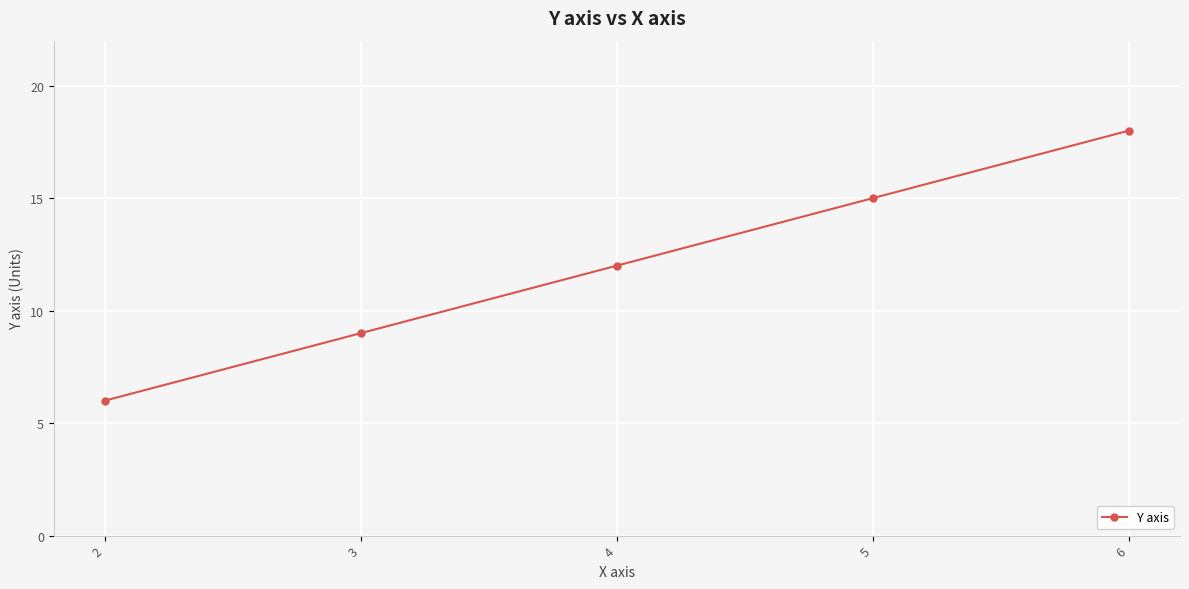

How many values are below 12?

2